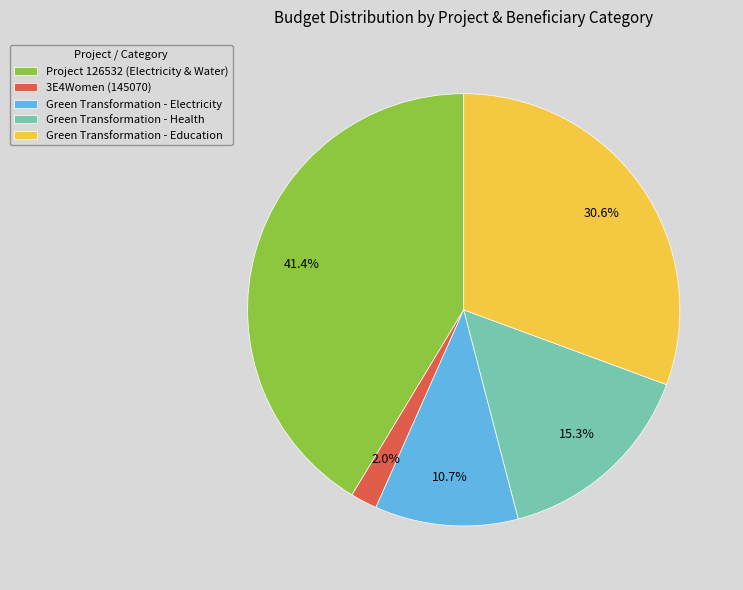

Between Green Transformation - Health and Project 126532 (Electricity & Water), which is larger?

Project 126532 (Electricity & Water)